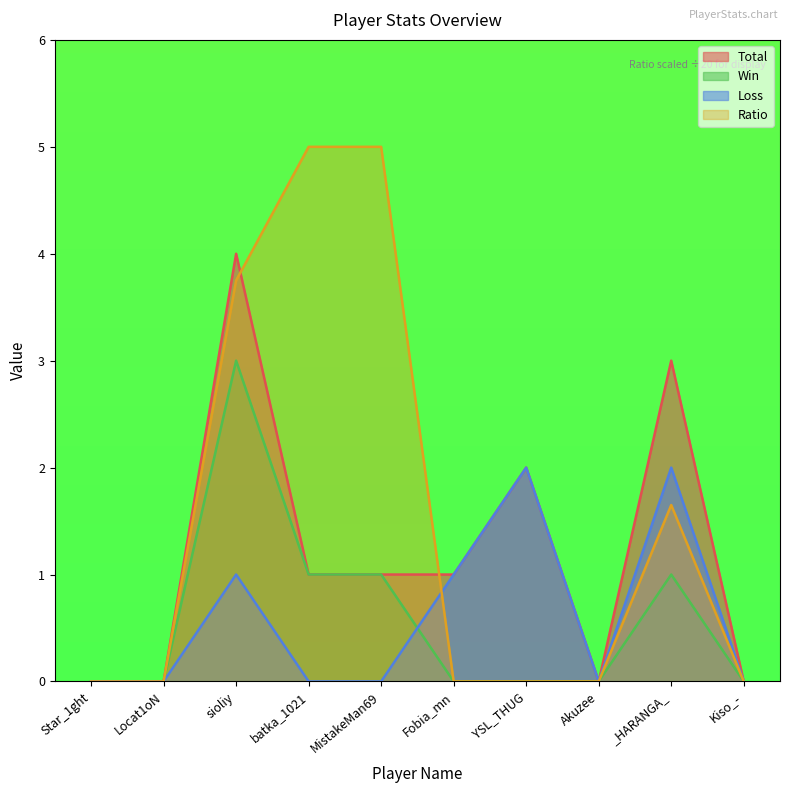

Reading left to right, list all the values displayed in this chart.

Total: 0.0	0.0	4.0	1.0	1.0	1.0	2.0	0.0	3.0	0.0
Win: 0.0	0.0	3.0	1.0	1.0	0.0	0.0	0.0	1.0	0.0
Loss: 0.0	0.0	1.0	0.0	0.0	1.0	2.0	0.0	2.0	0.0
Ratio: 0.0	0.0	3.8	5.0	5.0	0.0	0.0	0.0	1.7	0.0